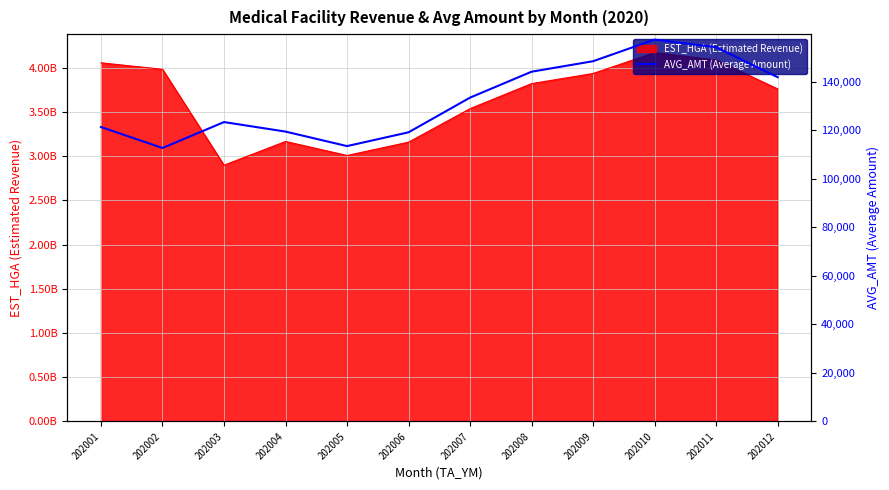

What is the sum of the values at 202002 and 202006?

231950.3